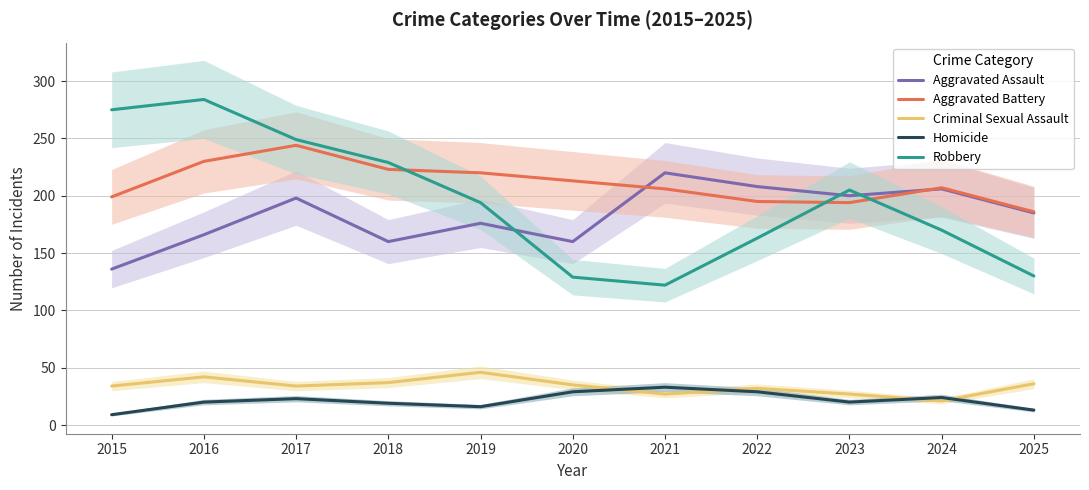

What is the spread (max minus min) of values at 2018?

210